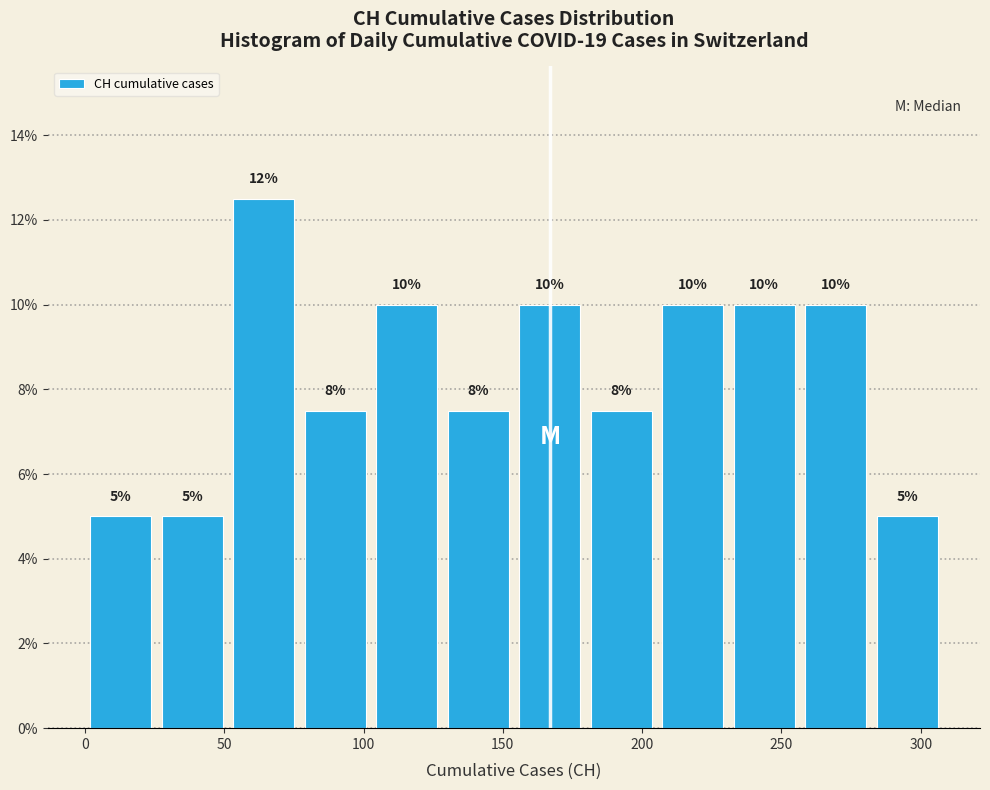

Over which range of the x-axis is the bar tallest?

50 to 75